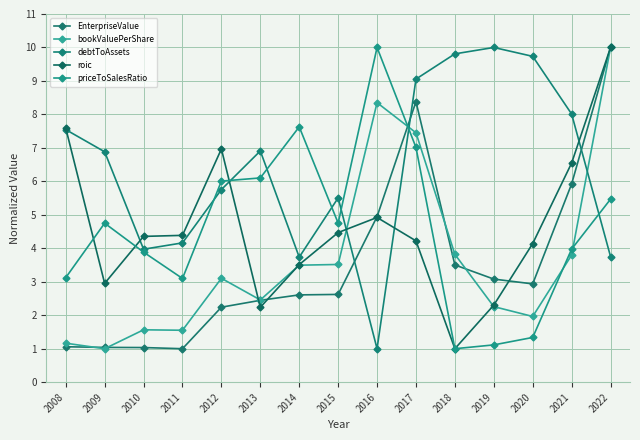

Is it true that bookValuePerShare equals 1.0 at 2009?

True